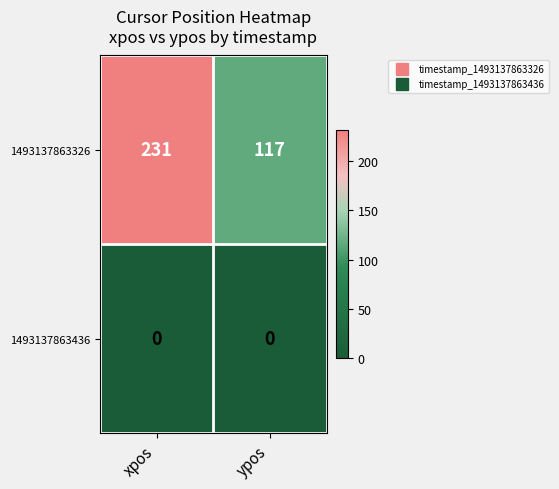

Rank the series by their average value, from highest to lowest.

1493137863326, 1493137863436